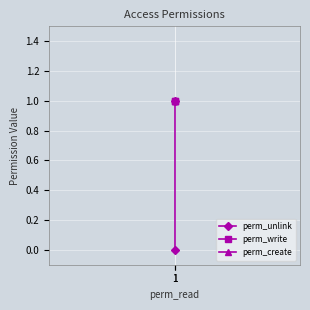

The value of perm_create at 1 is 1. True or false?

False